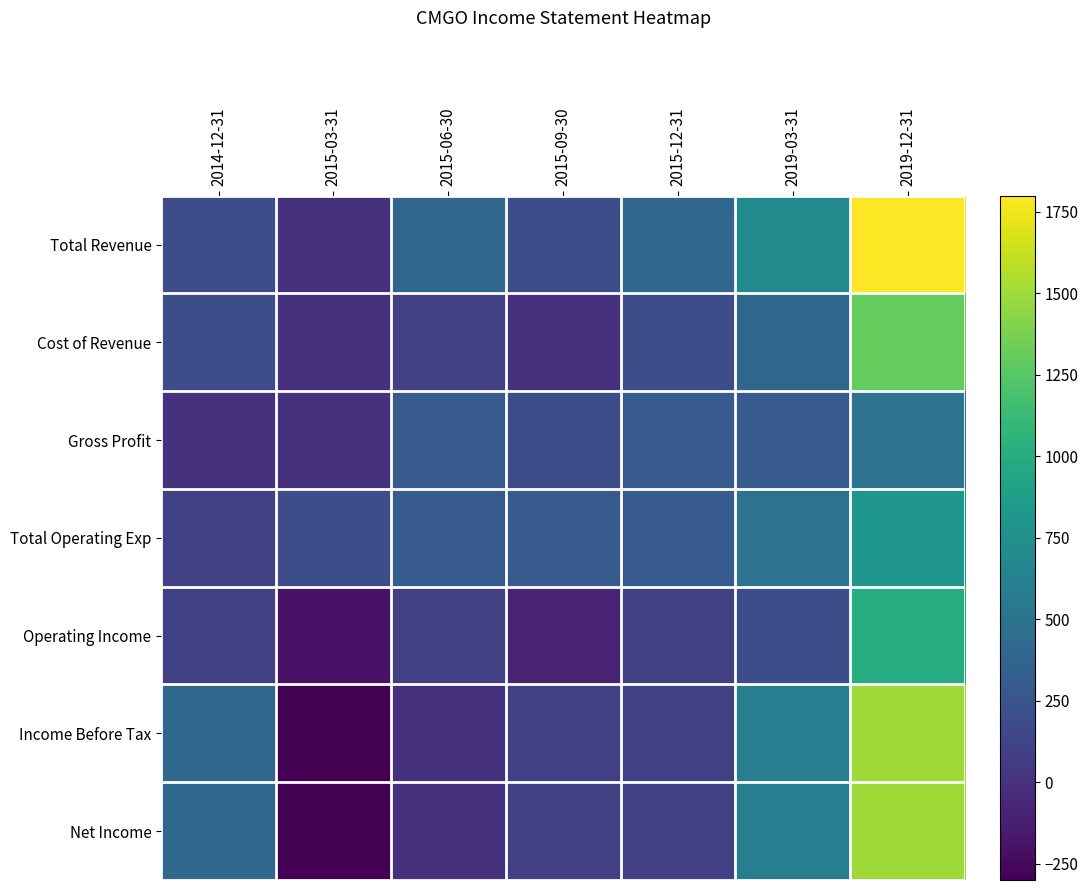

Which label corresponds to the smallest value in the chart?

2015-03-31